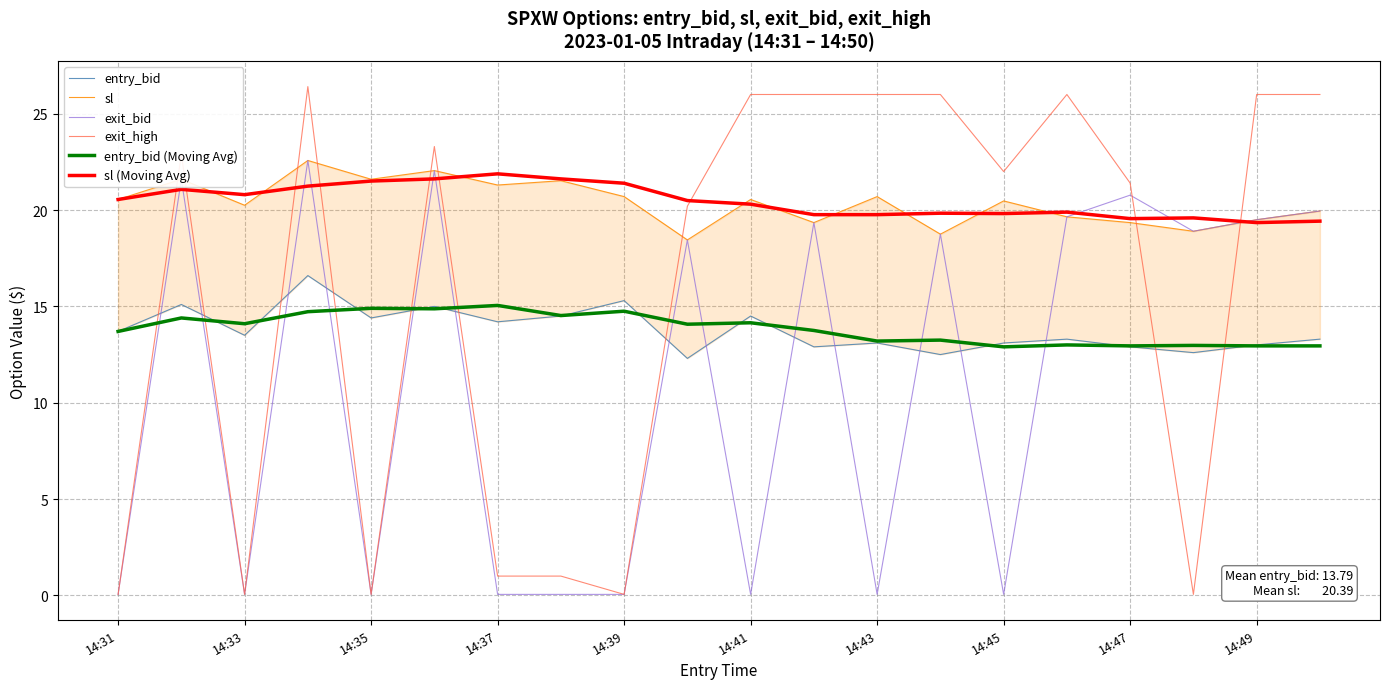

How many lines are shown in the chart?

6